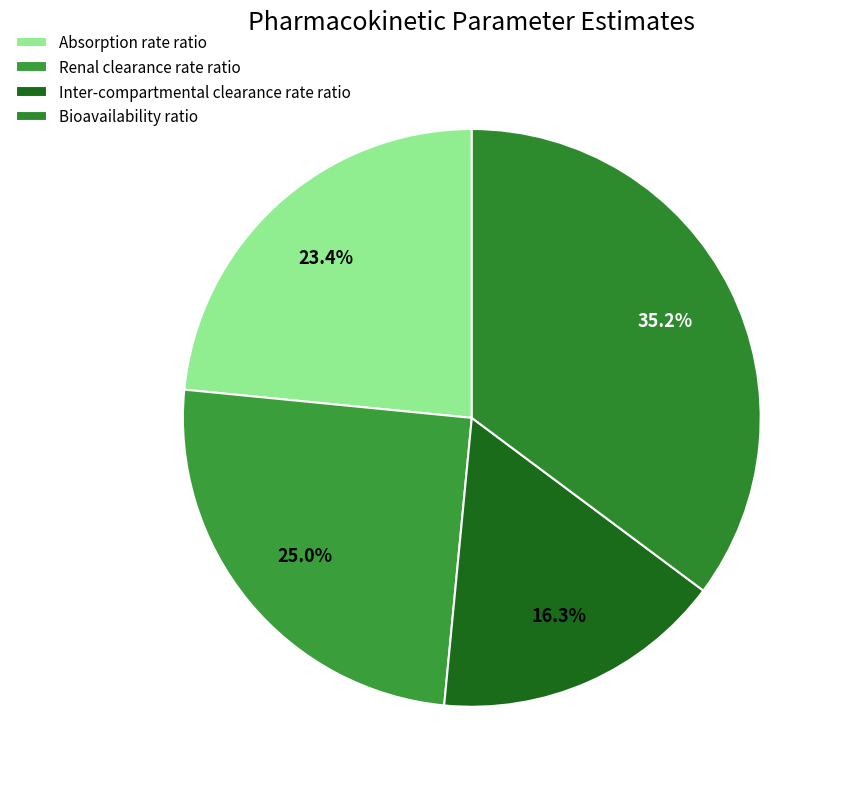

To the nearest percent, what is the combined percentage of Bioavailability ratio and Absorption rate ratio?

59%